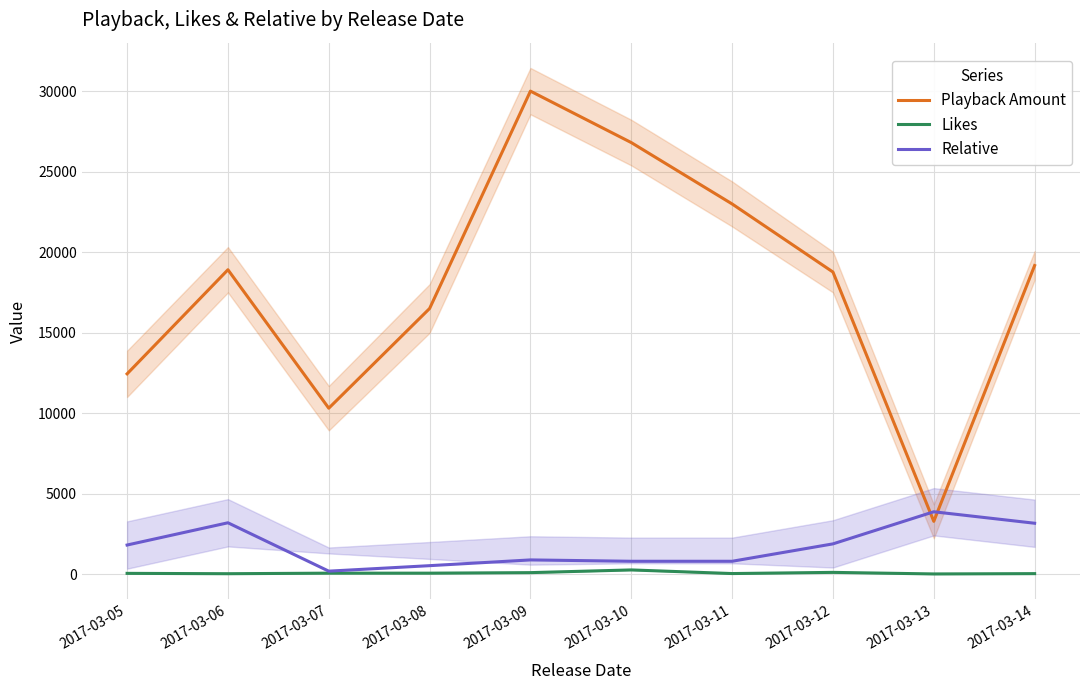

How many categories are shown in the chart?

10